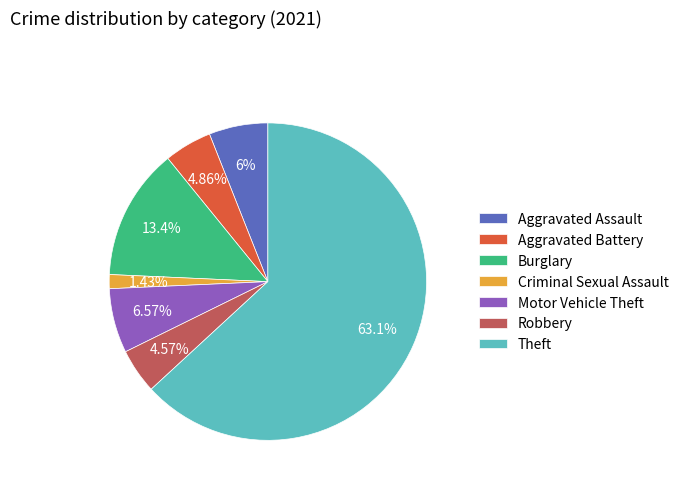

To the nearest percent, what portion does Criminal Sexual Assault represent?

1%